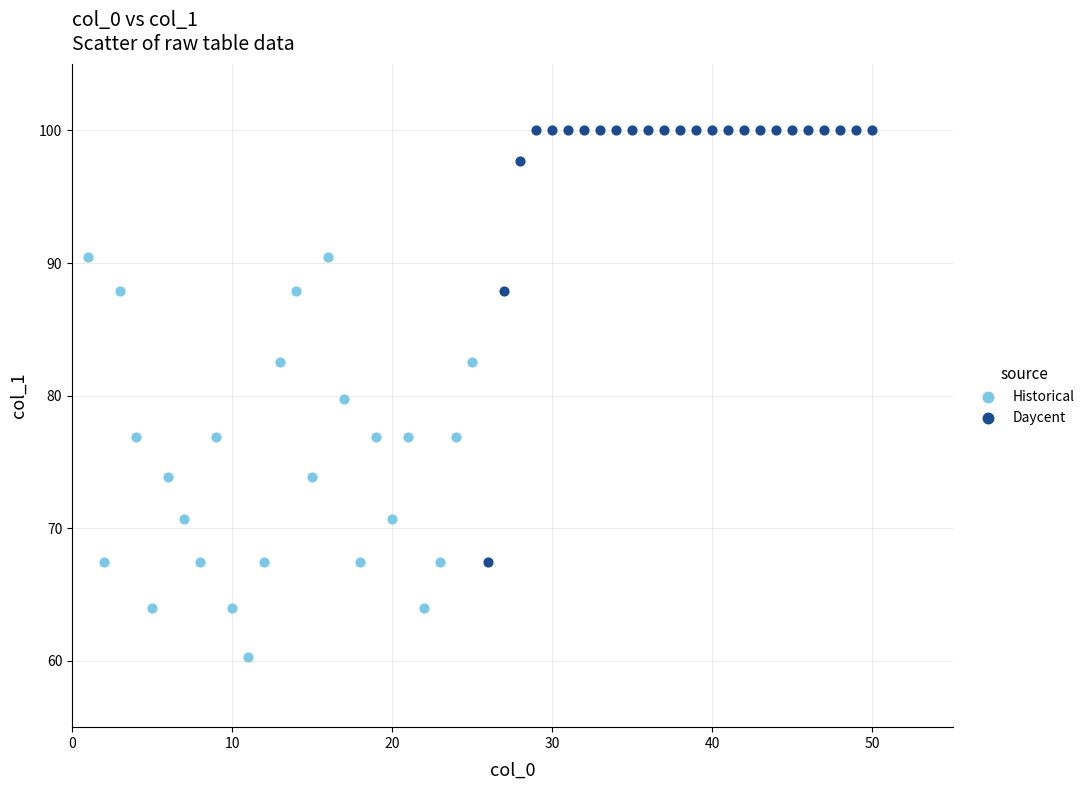

Which series contains the lowest Y value?

Historical